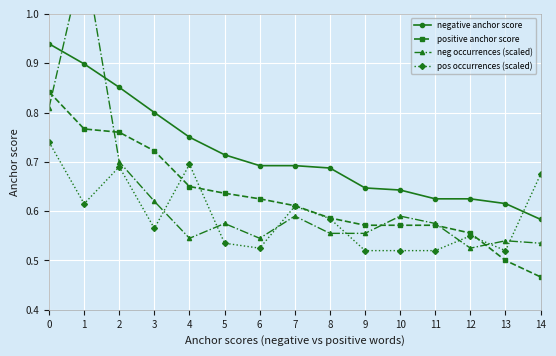

True or false: positive anchor score and negative anchor score cross at least once.

False